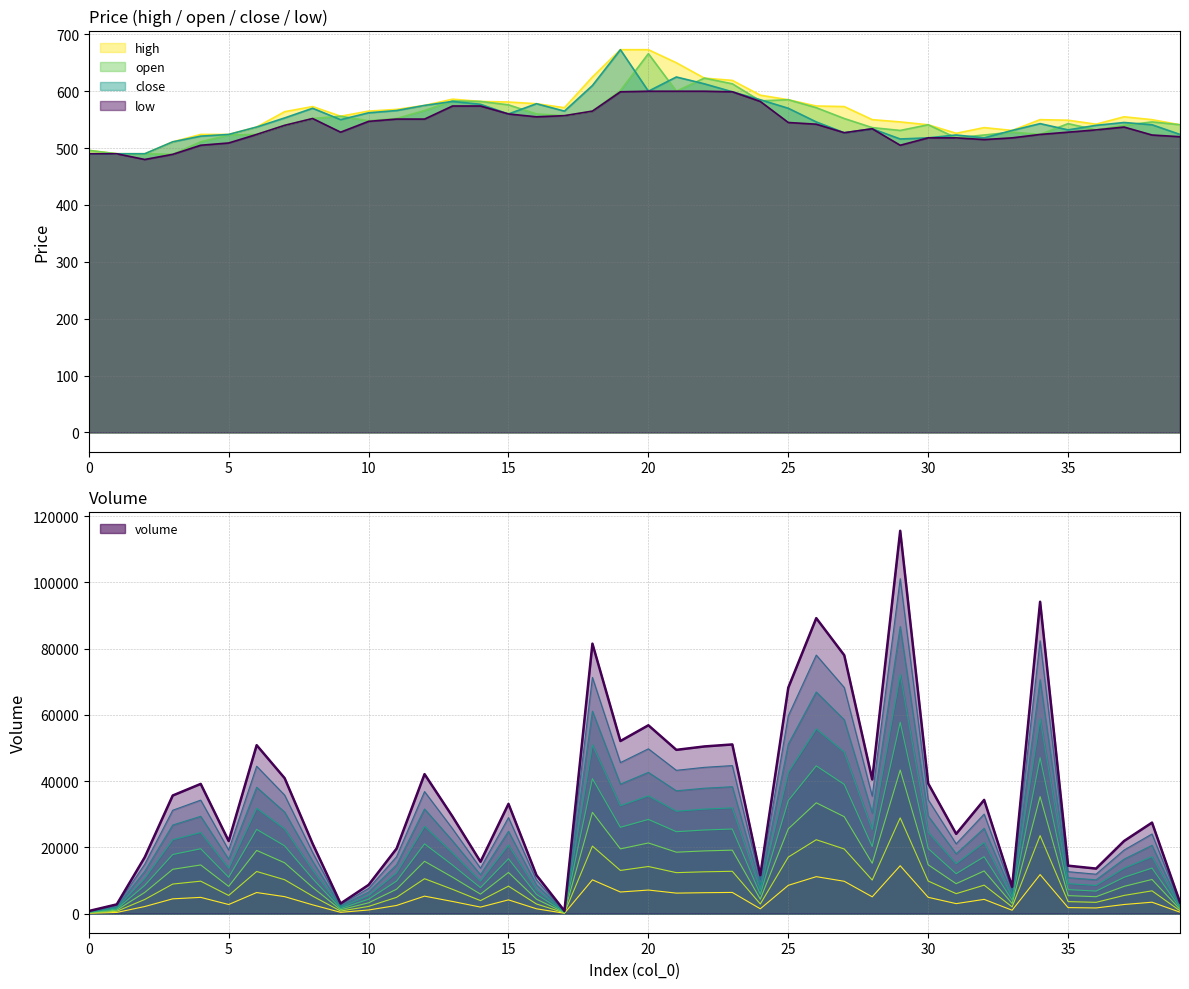

Is the value of volume at 25 greater than the value of low at 37?

Yes